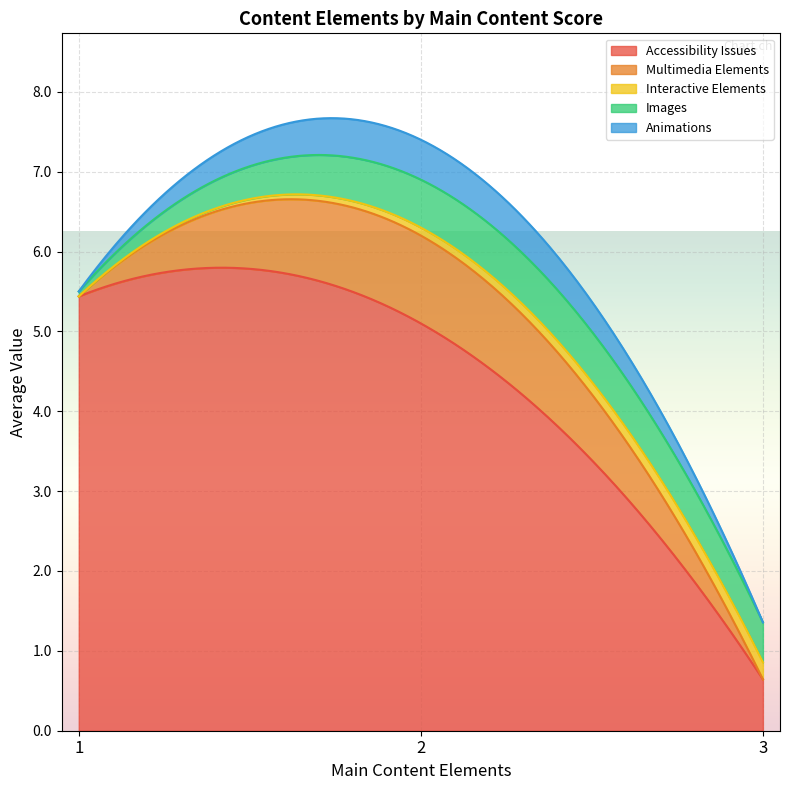

Between 2 and 4, which series saw the biggest shift?

Accessibility Issues